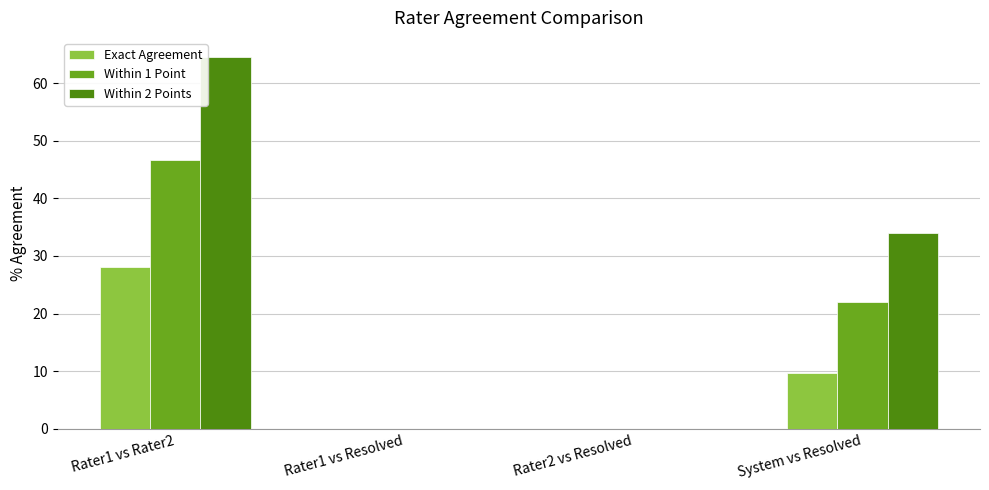

The value of Within 2 Points at Rater1 vs Resolved is -27.9. True or false?

False